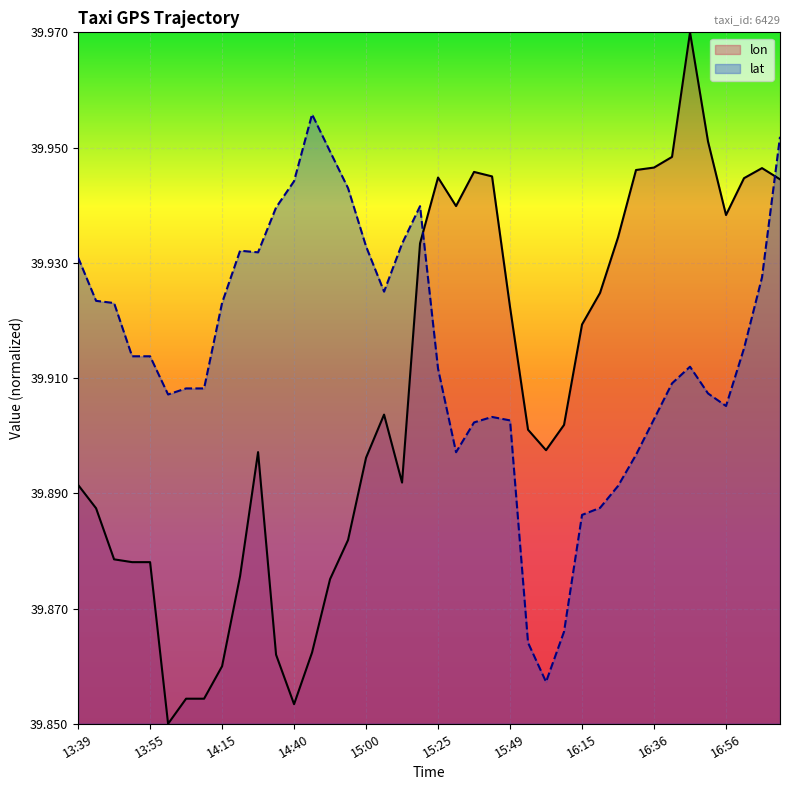

Which series has the largest range (max minus min)?

lon